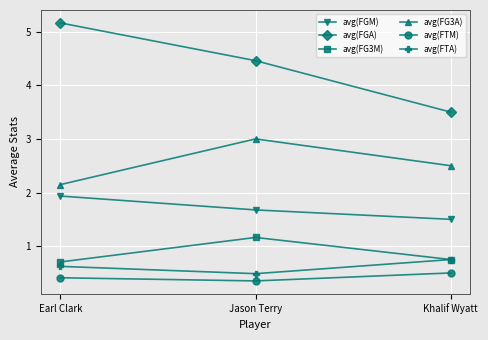

Which label corresponds to the largest value in the chart?

Earl Clark